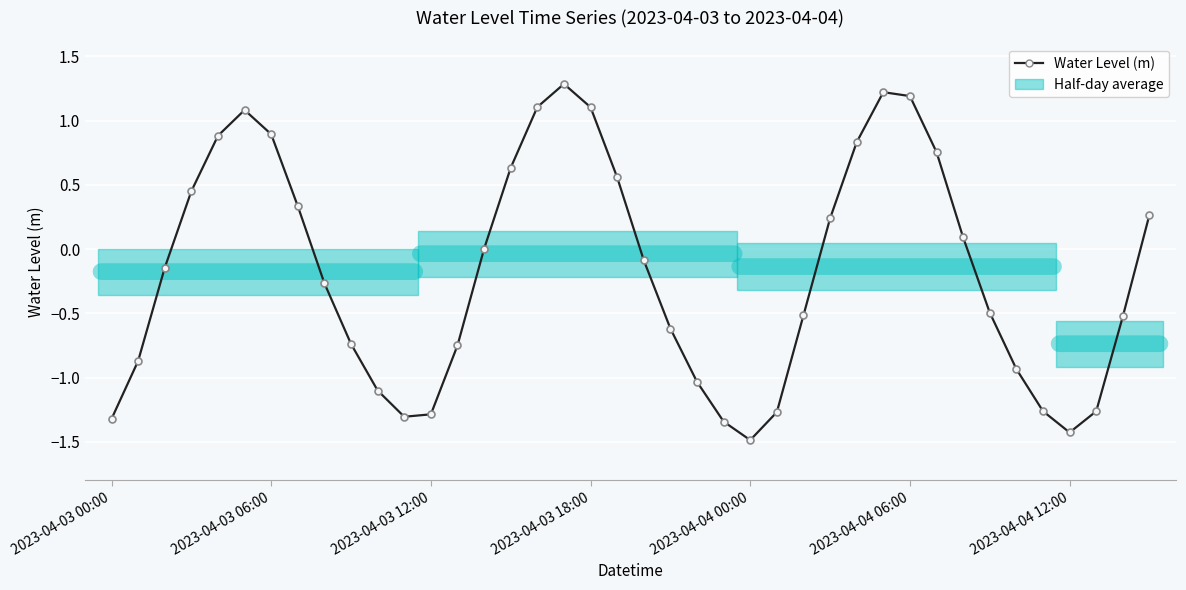

What is the smallest value displayed?

-1.5